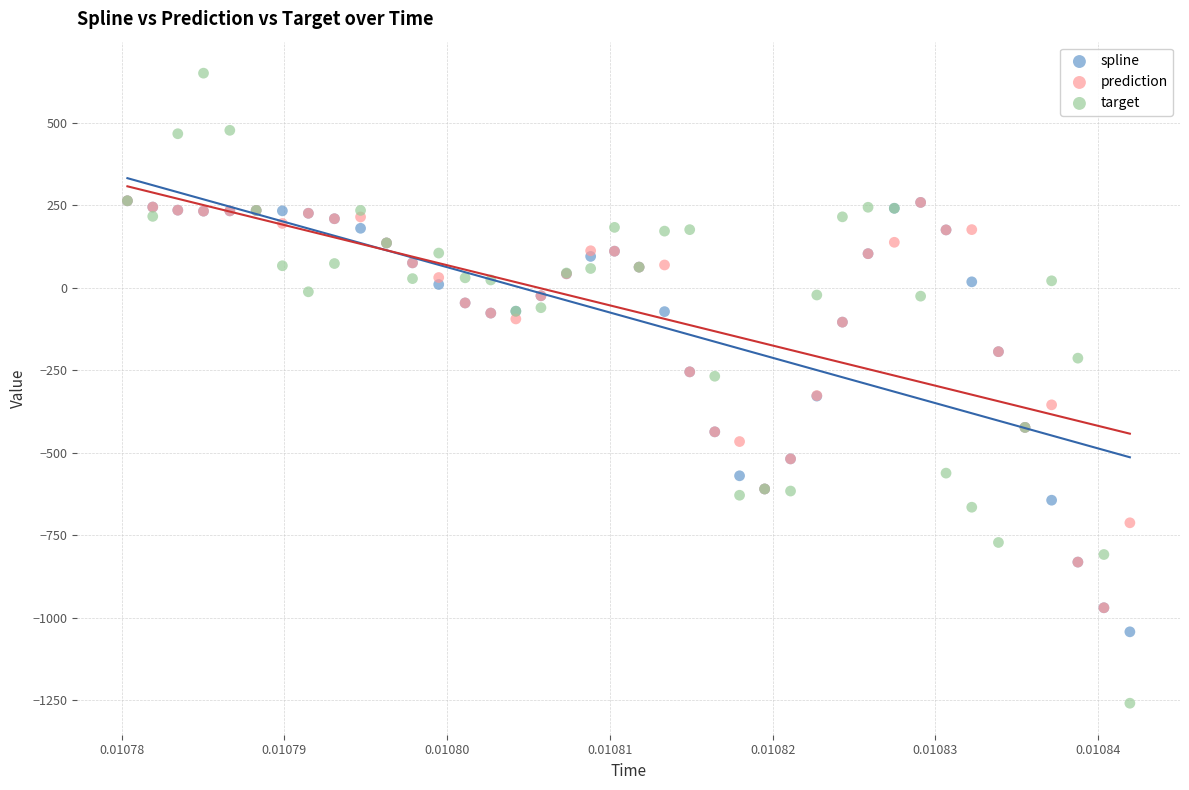

Which series has the widest spread of Y values?

target